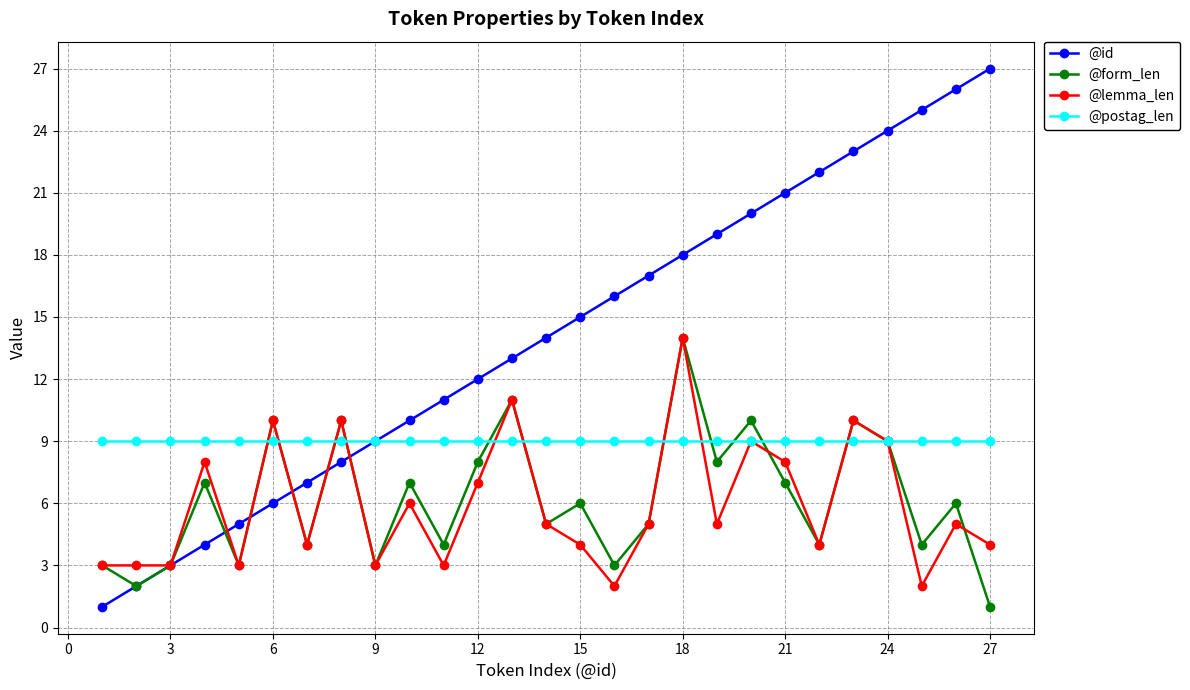

Which series has the widest spread of values?

@id